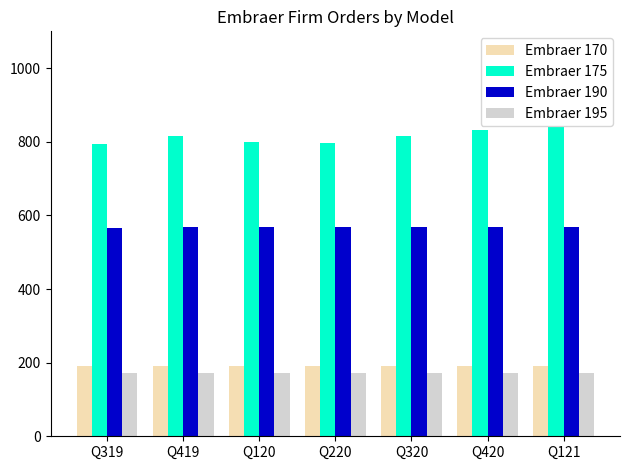

What is the total value across all series at Q120?

1731